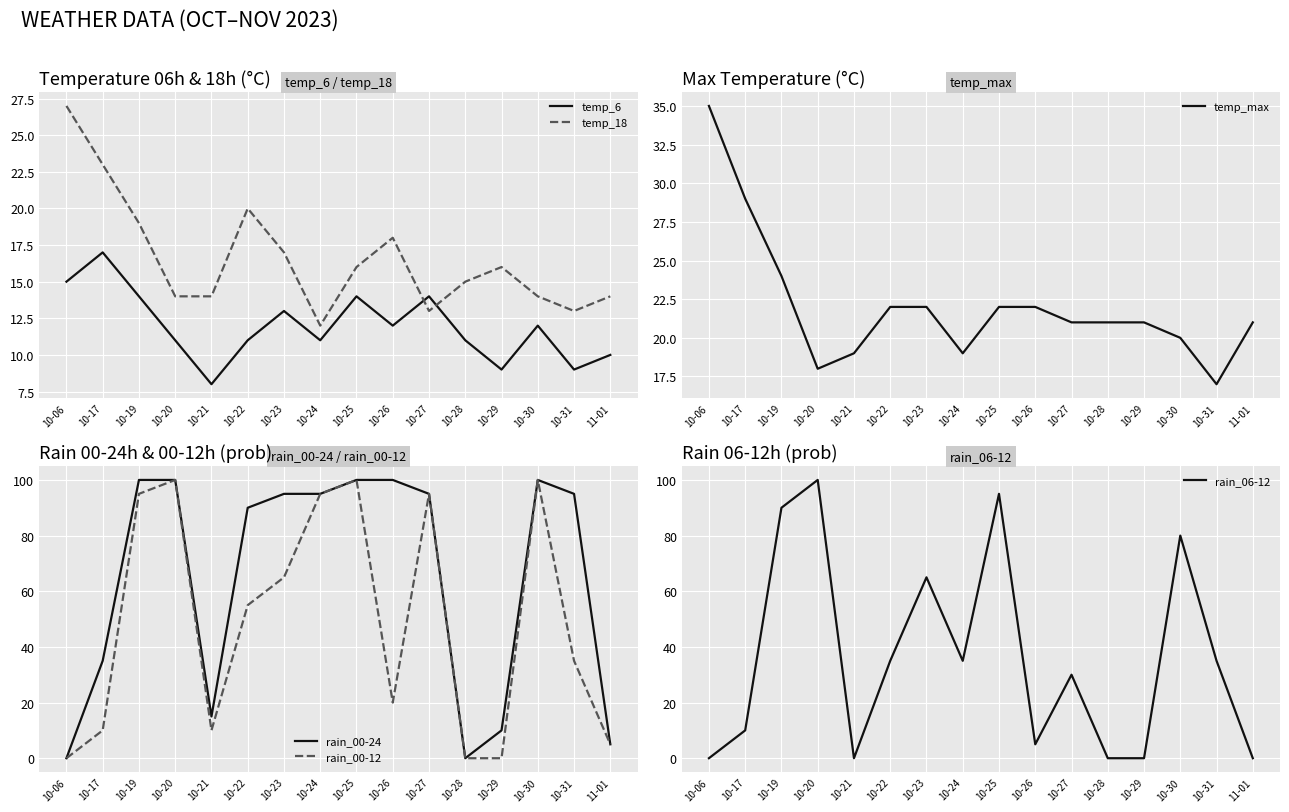

Rank the series at 10-30 from highest to lowest value.

rain_00-24, rain_00-12, rain_06-12, temp_max, temp_18, temp_6